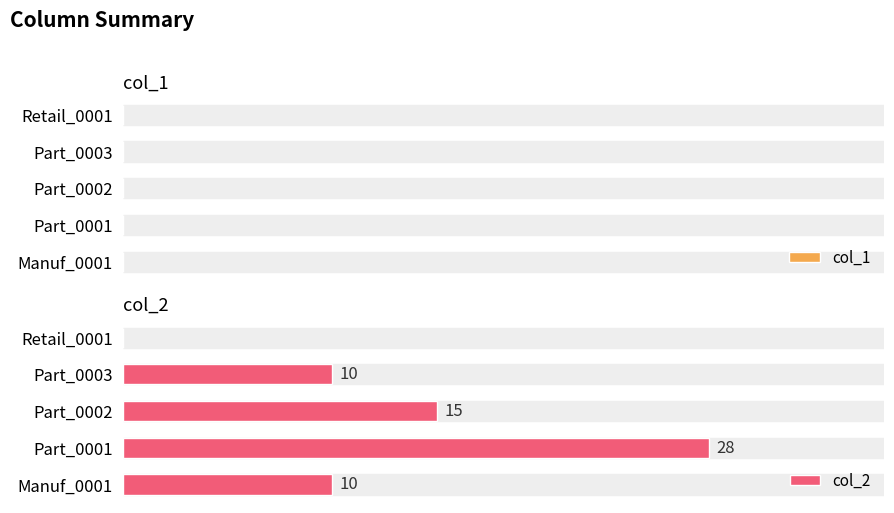

At which label is the value closest to 14?

Part_0002